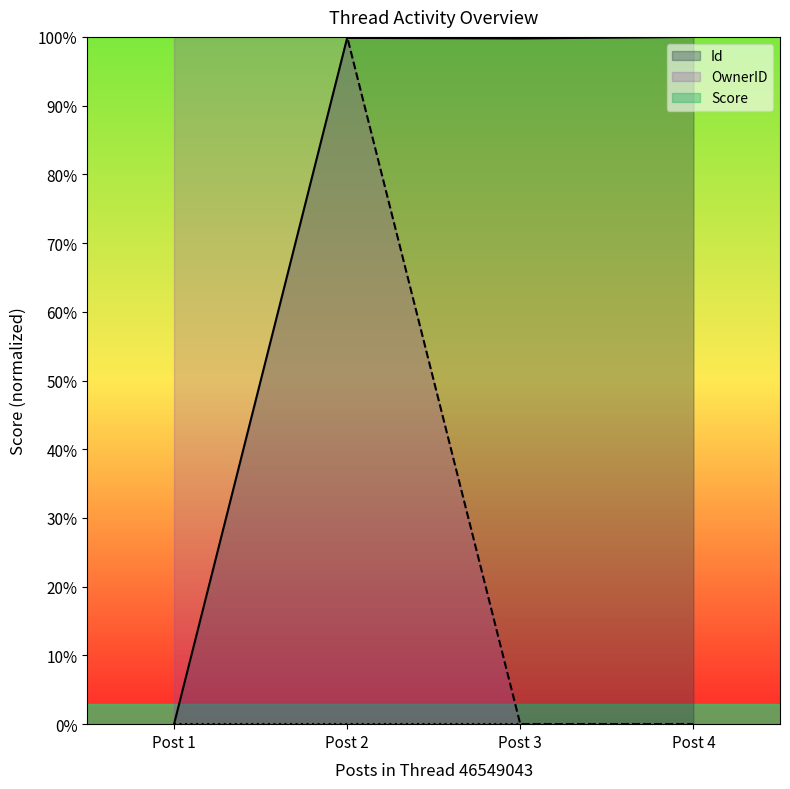

What is the spread (max minus min) of values at Post 3?

99.8